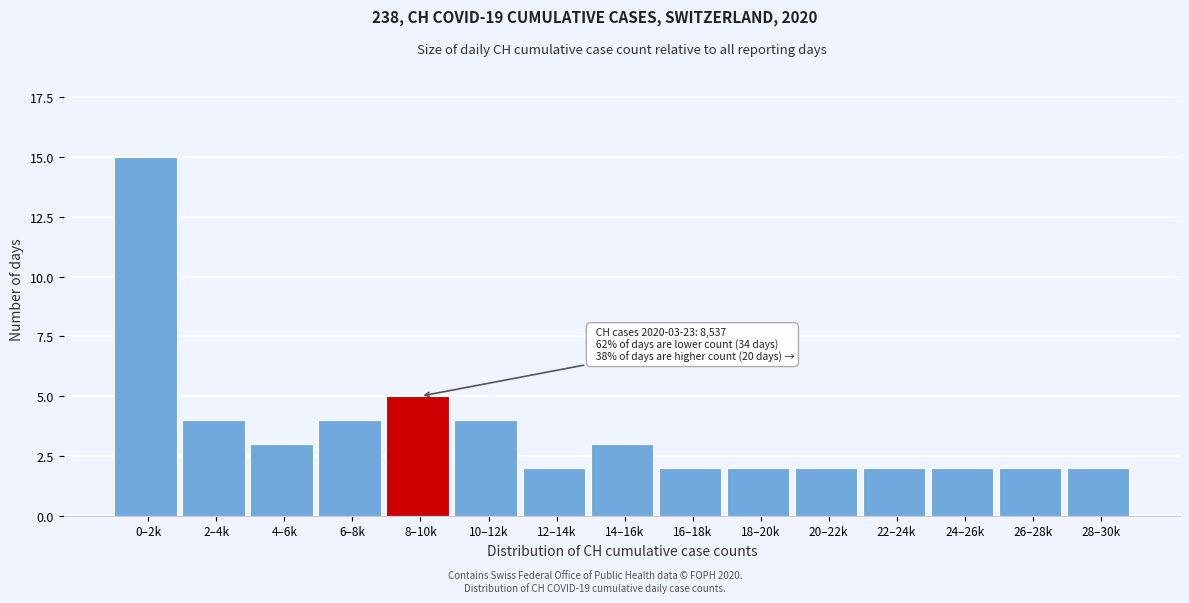

Reading left to right, what are all the values shown in this chart?

0–2k=15	2–4k=4	4–6k=3	6–8k=4	8–10k=5	10–12k=4	12–14k=2	14–16k=3	16–18k=2	18–20k=2	20–22k=2	22–24k=2	24–26k=2	26–28k=2	28–30k=2